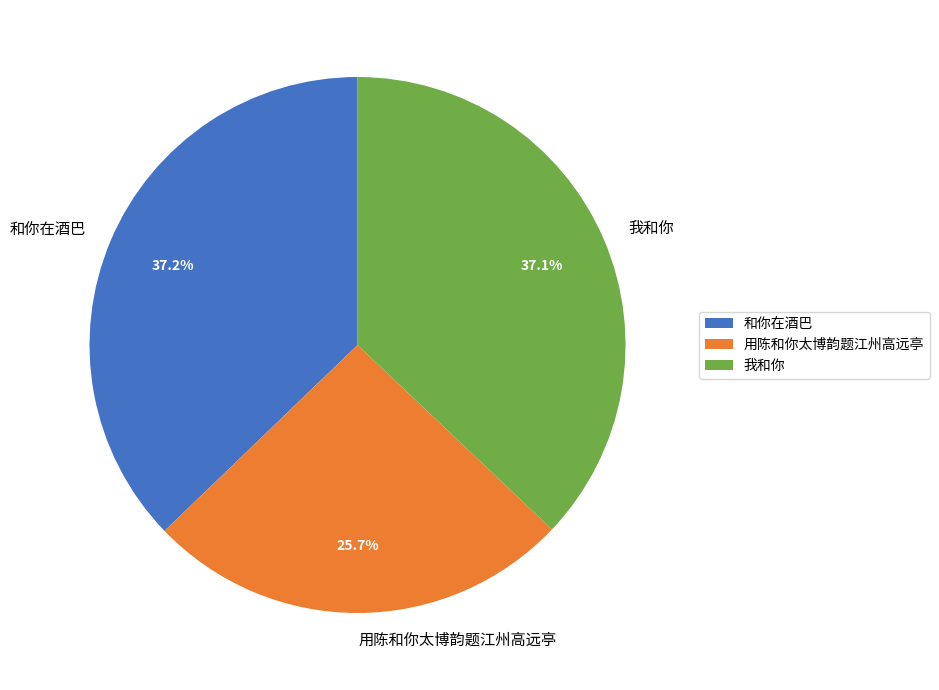

How many segments does this pie chart have?

3